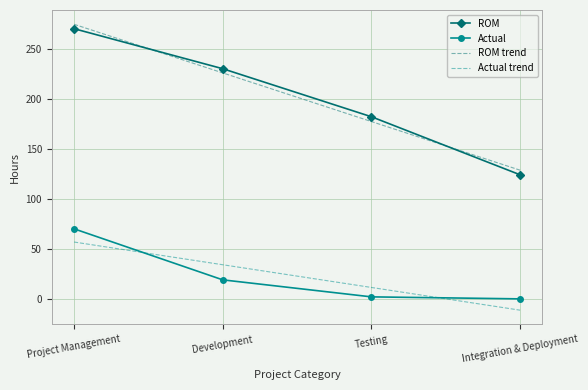

What is the minimum value shown in the chart?

-11.3